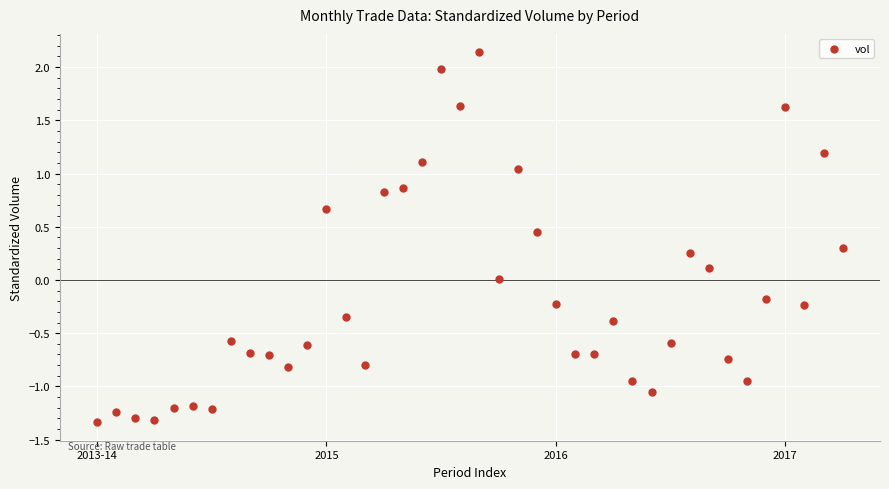

What is the range of Y values (max minus min)?

3.5